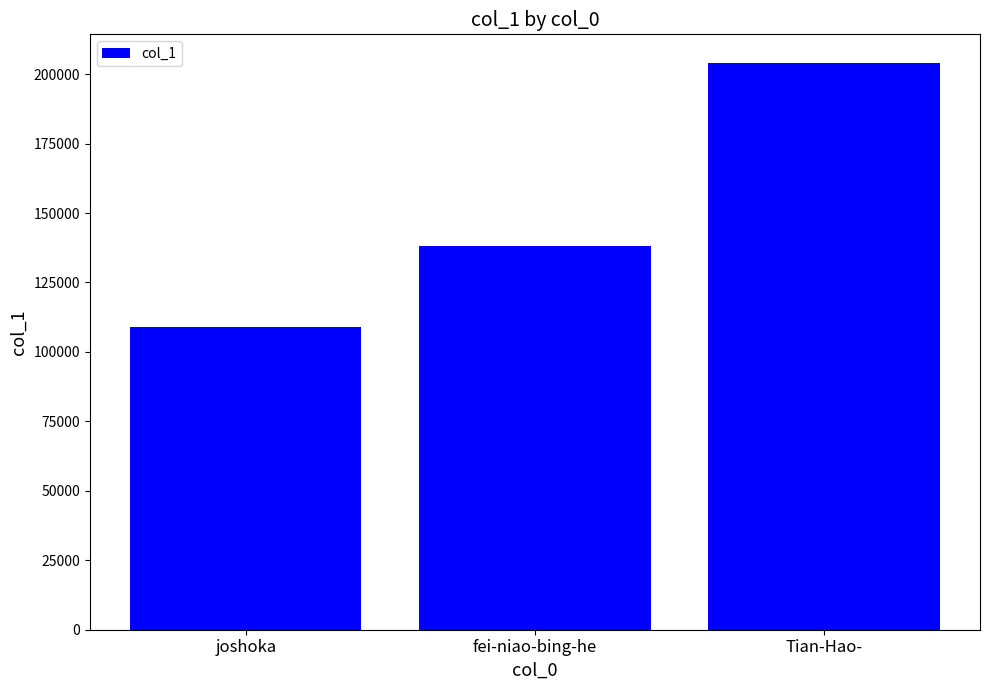

What value does the data have at Tian-Hao-, to the nearest 100?

204100